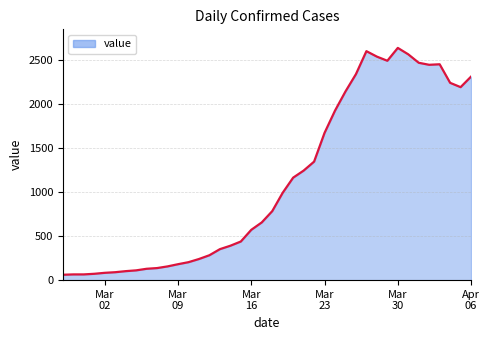

What is the greatest value displayed?

2640